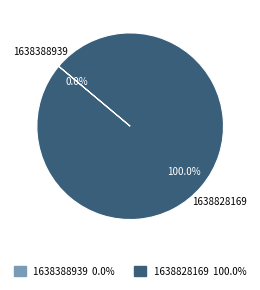

What percentage is NOT represented by 1638388939?

100.0%